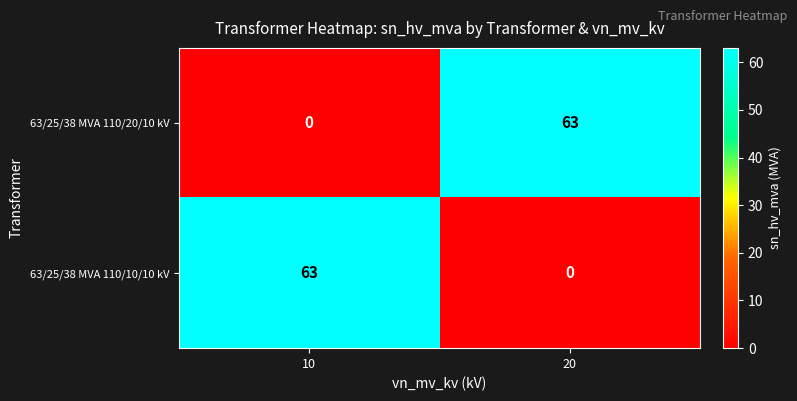

What is the average value of the 63/25/38 MVA 110/10/10 kV series?

32